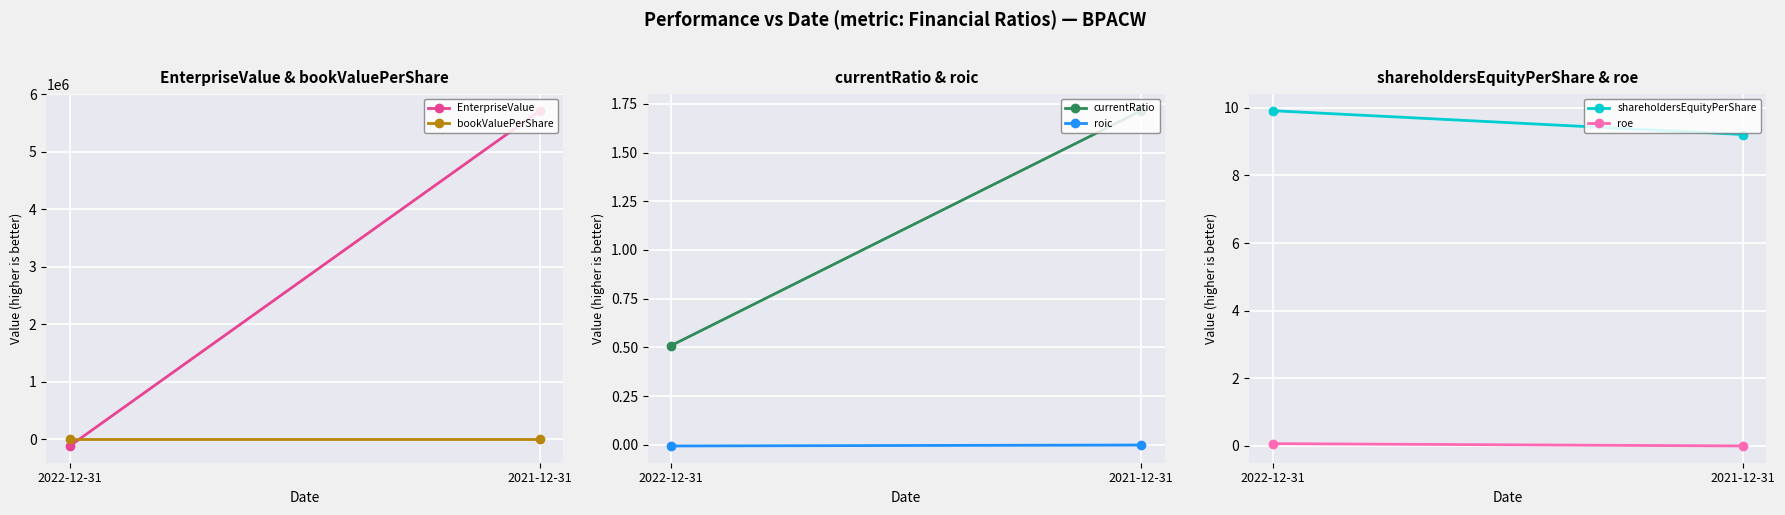

What position from the left is 2022-12-31?

1